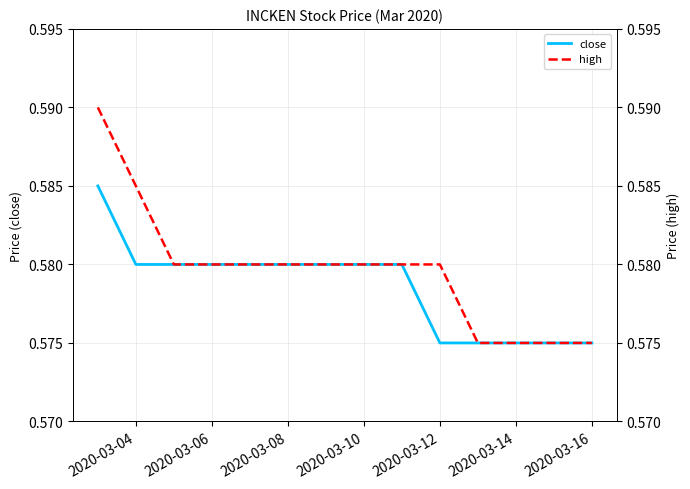

The close series shows 0.9 at 2020-03-16. True or false?

False